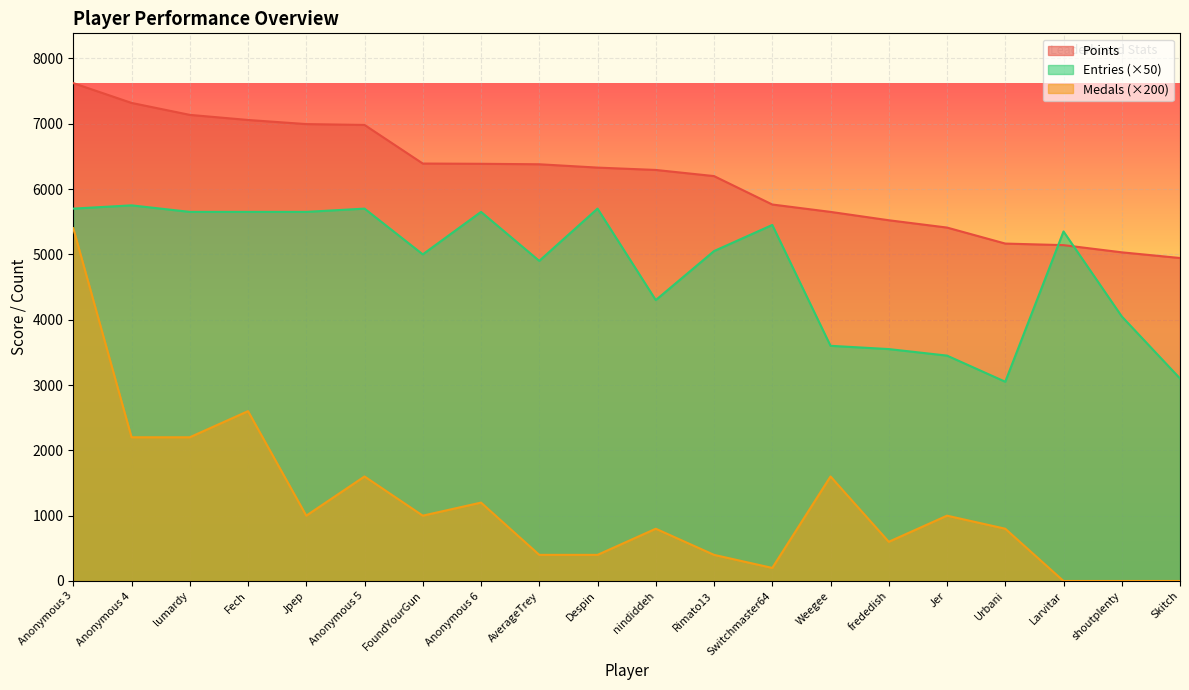

True or false: Medals and Points cross at least once.

False